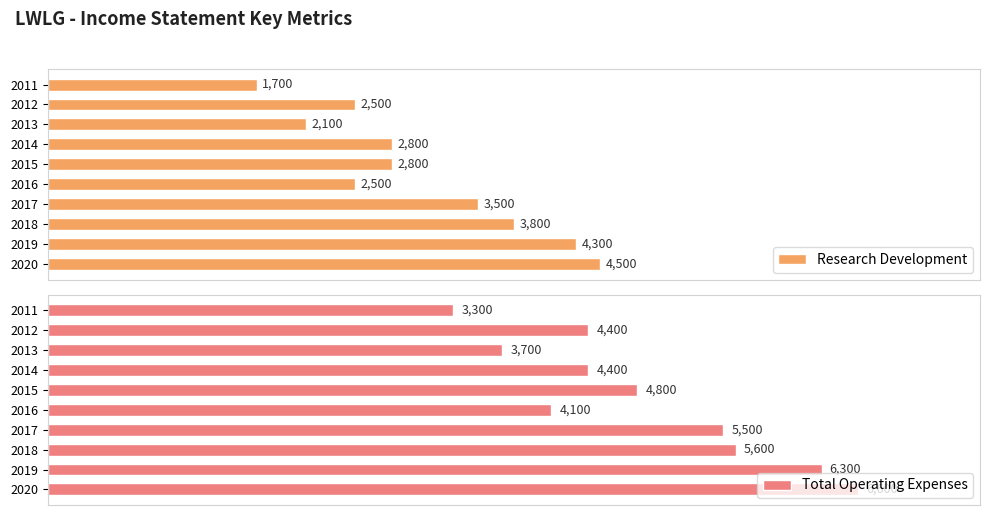

How many bars are there in total?

20